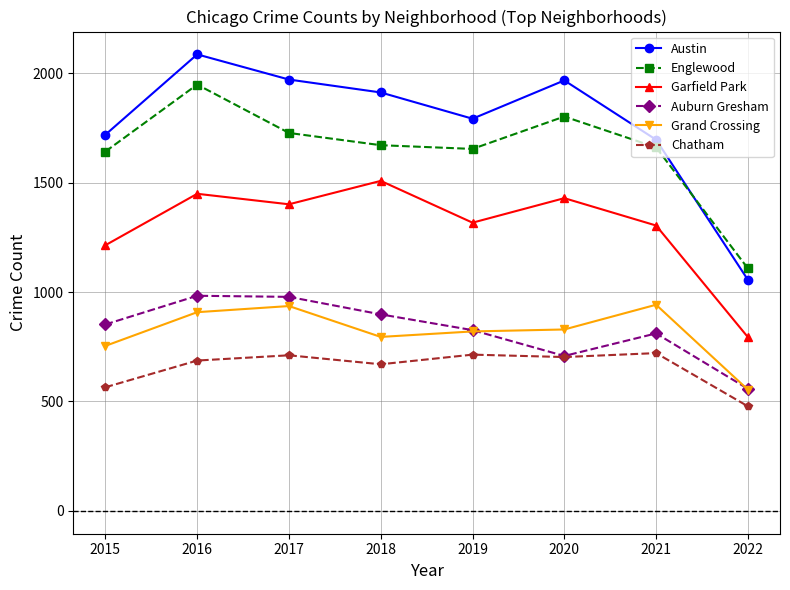

How many values in the Auburn Gresham series are below 852?

4